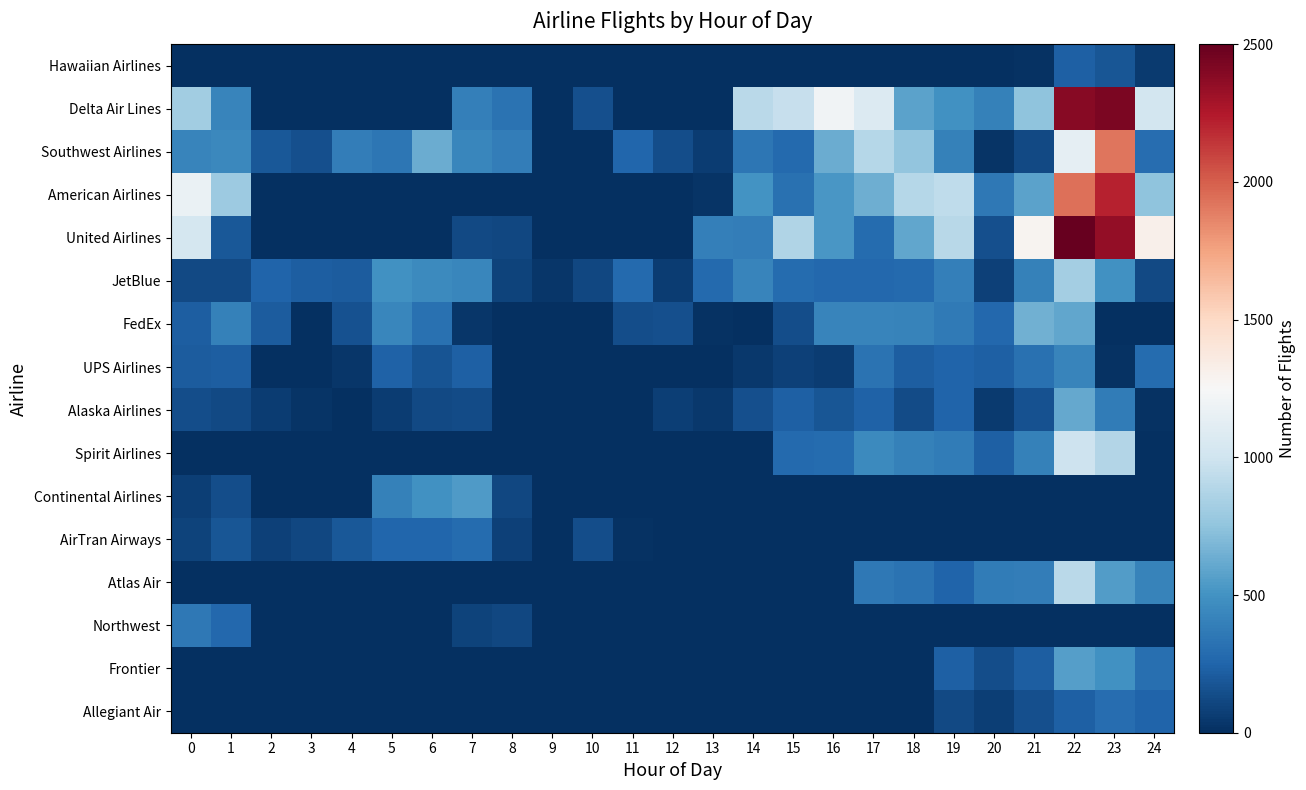

Reading left to right, extract all data points from this chart.

Hawaiian Airlines: 0=0	1=0	2=0	3=0	4=0	5=0	6=0	7=0	8=0	9=0	10=0	11=0	12=0	13=0	14=0	15=0	16=0	17=0	18=0	19=0	20=0	21=17	22=229	23=179	24=52
Delta Air Lines: 0=812	1=420	2=0	3=0	4=0	5=0	6=0	7=392	8=332	9=0	10=155	11=0	12=0	13=0	14=915	15=958	16=1206	17=1082	18=582	19=492	20=410	21=745	22=2392	23=2424	24=1022
Southwest Airlines: 0=425	1=444	2=195	3=147	4=384	5=350	6=628	7=432	8=384	9=0	10=0	11=262	12=140	13=60	14=345	15=276	16=631	17=898	18=759	19=402	20=28	21=120	22=1140	23=1916	24=294
American Airlines: 0=1171	1=797	2=0	3=0	4=0	5=0	6=0	7=0	8=0	9=0	10=0	11=0	12=0	13=20	14=500	15=313	16=519	17=637	18=897	19=934	20=354	21=581	22=1941	23=2211	24=749
United Airlines: 0=1032	1=194	2=0	3=0	4=0	5=0	6=0	7=120	8=115	9=0	10=0	11=0	12=0	13=398	14=381	15=872	16=522	17=290	18=599	19=905	20=153	21=1280	22=2500	23=2349	24=1317
JetBlue: 0=124	1=121	2=250	3=216	4=206	5=498	6=450	7=434	8=95	9=30	10=113	11=275	12=68	13=283	14=420	15=289	16=273	17=271	18=278	19=395	20=87	21=405	22=826	23=498	24=122
FedEx: 0=216	1=404	2=210	3=7	4=159	5=433	6=315	7=38	8=0	9=0	10=0	11=139	12=152	13=14	14=8	15=137	16=427	17=428	18=413	19=370	20=265	21=651	22=599	23=2	24=0
UPS Airlines: 0=206	1=223	2=0	3=0	4=32	5=244	6=170	7=232	8=0	9=0	10=0	11=0	12=0	13=0	14=40	15=85	16=63	17=332	18=216	19=247	20=229	21=322	22=425	23=13	24=288
Alaska Airlines: 0=137	1=121	2=65	3=26	4=0	5=59	6=122	7=131	8=7	9=0	10=0	11=6	12=76	13=45	14=153	15=225	16=184	17=237	18=134	19=249	20=57	21=157	22=608	23=379	24=18
Spirit Airlines: 0=0	1=0	2=0	3=0	4=0	5=0	6=0	7=0	8=0	9=0	10=0	11=0	12=0	13=0	14=0	15=274	16=288	17=456	18=404	19=379	20=225	21=410	22=995	23=879	24=0
Continental Airlines: 0=75	1=137	2=0	3=0	4=0	5=408	6=495	7=544	8=110	9=0	10=0	11=0	12=0	13=0	14=0	15=0	16=0	17=0	18=0	19=0	20=0	21=0	22=0	23=0	24=0
AirTran Airways: 0=96	1=183	2=84	3=111	4=190	5=259	6=263	7=287	8=81	9=0	10=140	11=16	12=0	13=0	14=0	15=0	16=0	17=0	18=0	19=0	20=0	21=0	22=0	23=0	24=0
Atlas Air: 0=0	1=0	2=0	3=0	4=0	5=0	6=0	7=0	8=0	9=0	10=0	11=0	12=0	13=0	14=0	15=0	16=0	17=357	18=324	19=251	20=380	21=386	22=910	23=554	24=417
Northwest: 0=355	1=264	2=0	3=0	4=0	5=0	6=0	7=90	8=108	9=0	10=0	11=0	12=0	13=0	14=0	15=0	16=0	17=0	18=0	19=0	20=0	21=0	22=0	23=0	24=0
Frontier: 0=0	1=0	2=0	3=0	4=0	5=0	6=0	7=0	8=0	9=0	10=0	11=0	12=0	13=0	14=0	15=0	16=0	17=0	18=0	19=227	20=141	21=217	22=562	23=496	24=303
Allegiant Air: 0=0	1=0	2=0	3=0	4=0	5=0	6=0	7=0	8=0	9=0	10=0	11=0	12=0	13=0	14=0	15=0	16=0	17=0	18=0	19=126	20=69	21=152	22=230	23=296	24=252